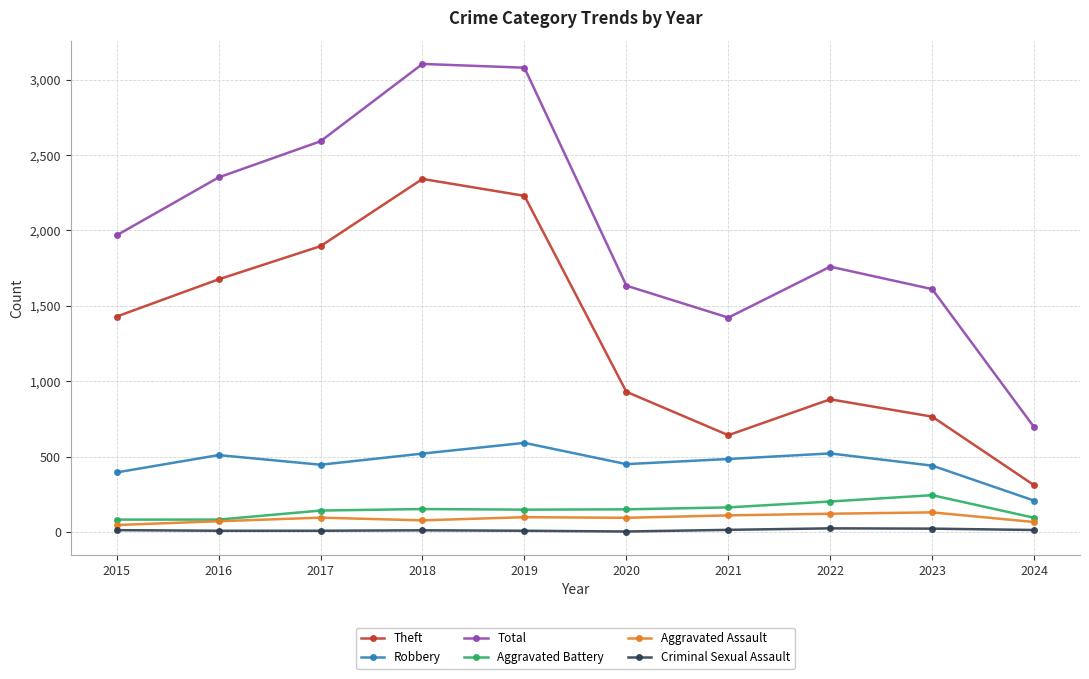

In Theft, how many points are lower than both neighbors (excluding endpoints)?

1